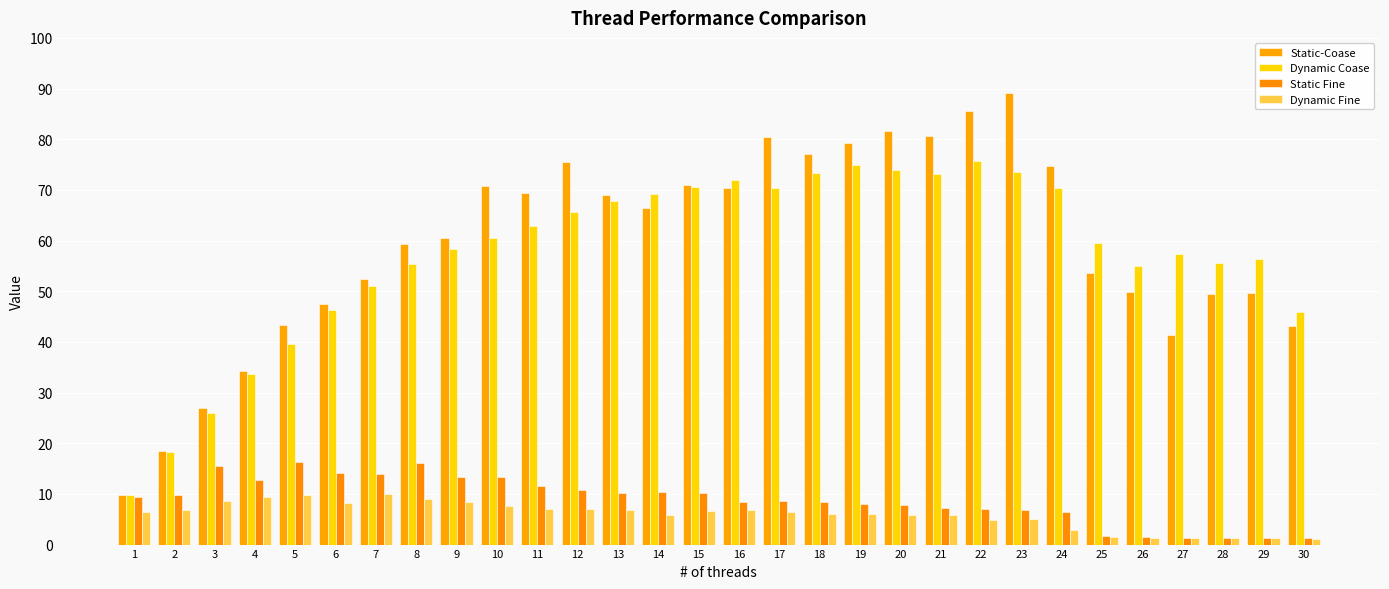

Rank the series by their maximum value, from lowest to highest.

Dynamic Fine, Static Fine, Dynamic Coase, Static-Coase